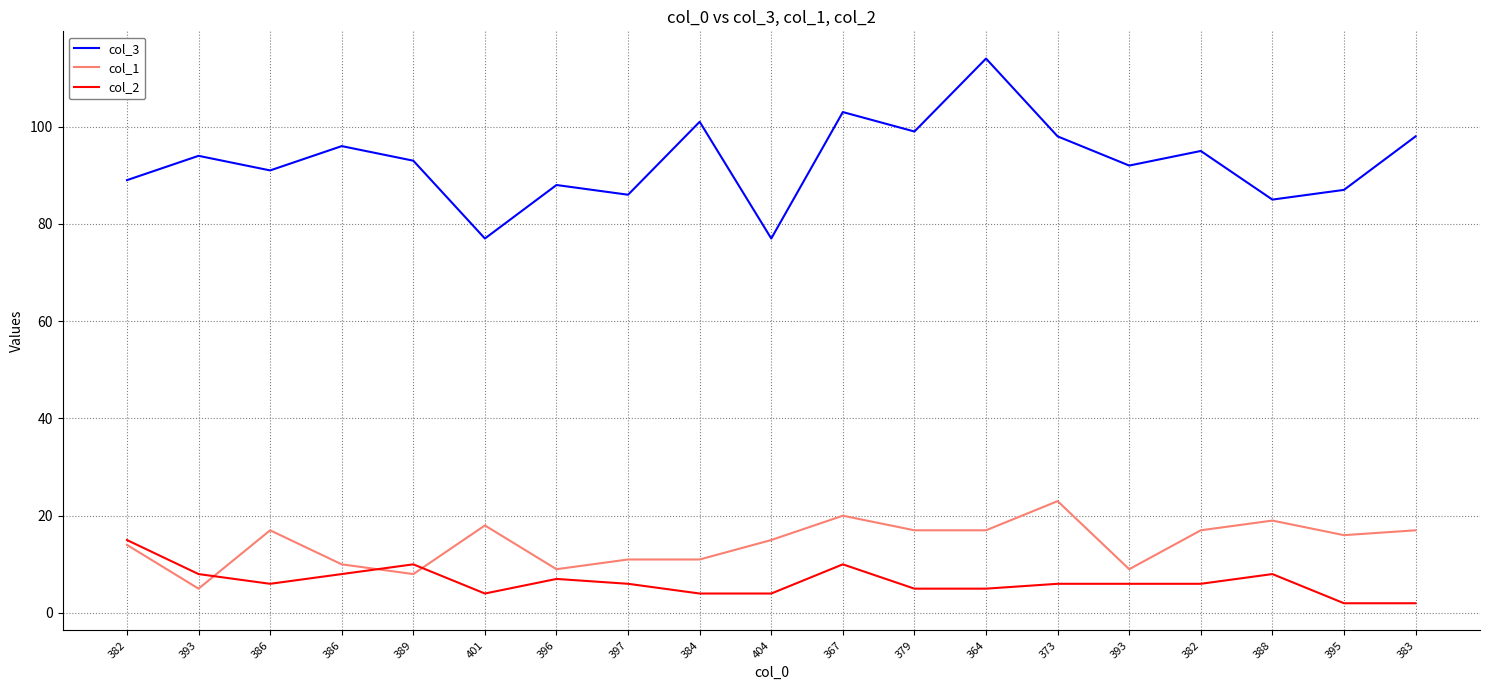

Does the chart display data point markers on the line(s)?

No